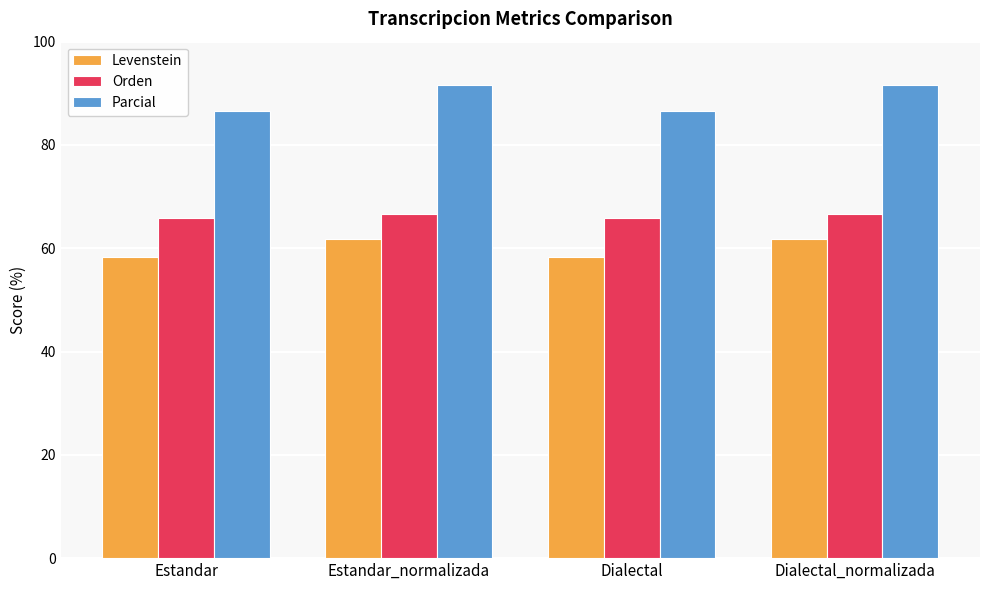

Rank the series by their average value, from lowest to highest.

Levenstein, Orden, Parcial